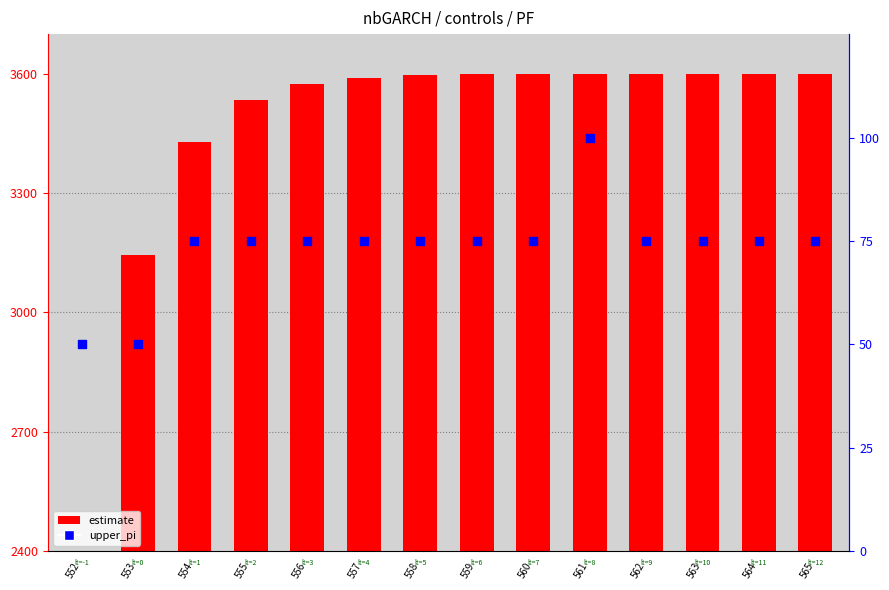

What are all the series names shown in the legend?

estimate, upper_pi